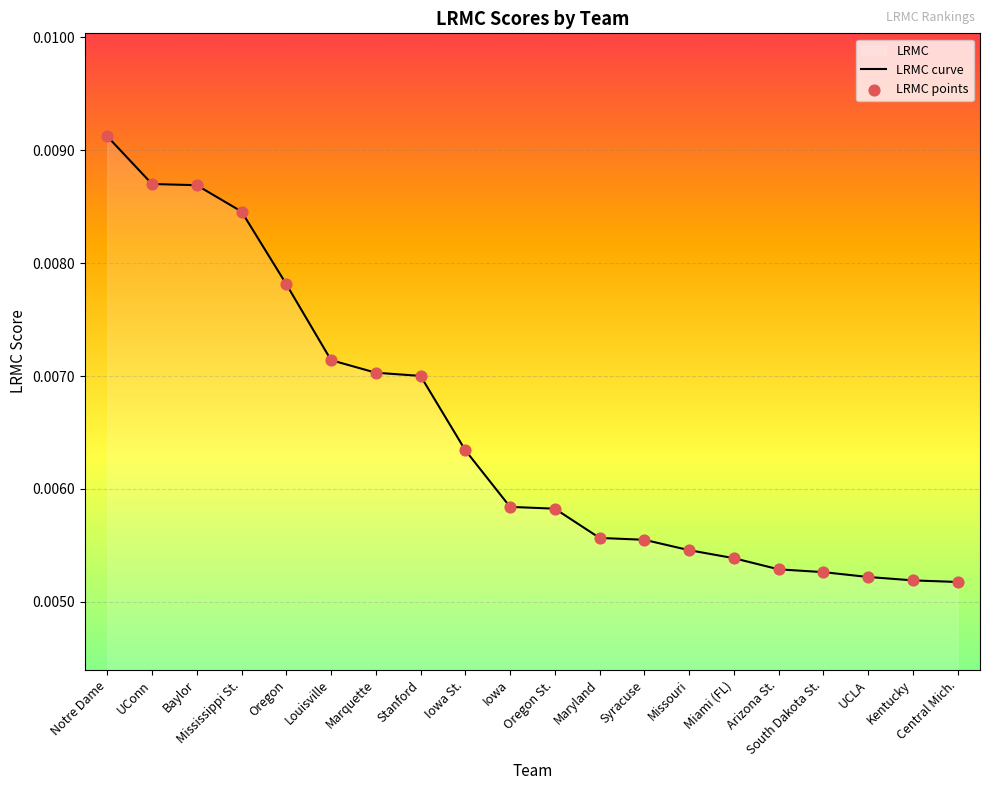

Which series contains the lowest Y value?

LRMC curve